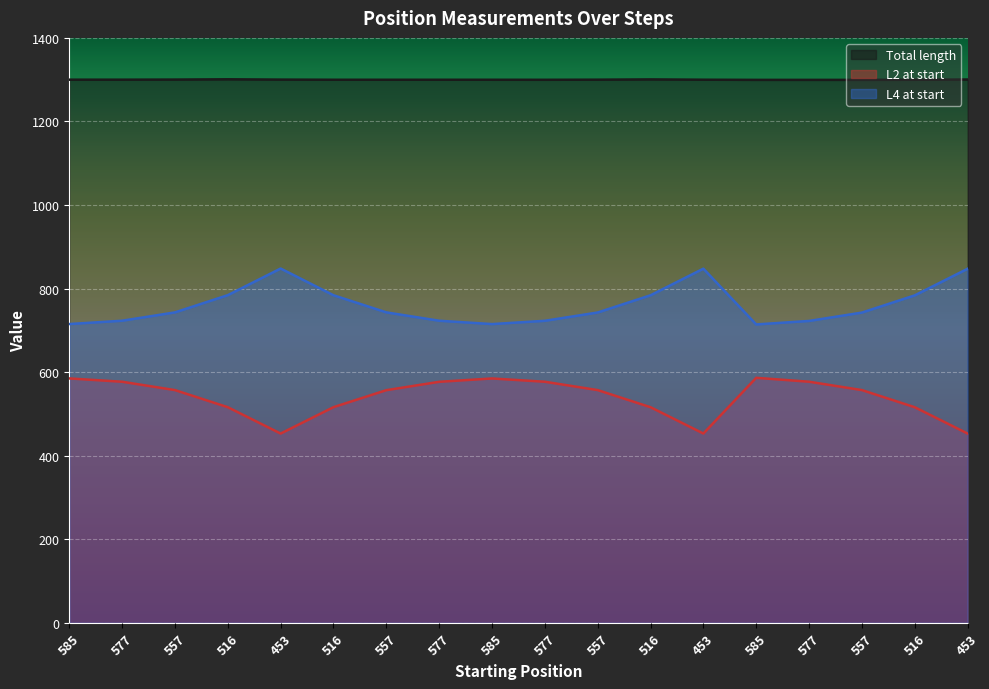

Reading left to right, what are all the values shown in this chart?

Total length: 1300.0	1300.0	1300.2	1300.9	1300.2	1299.8	1299.8	1299.8	1299.8	1299.7	1300.0	1300.6	1299.9	1299.5	1299.5	1299.5	1299.7	1300.4
L2 at start: 584.9	577.0	557.0	516.0	452.9	516.1	556.8	576.8	584.8	577.0	557.0	516.0	453.0	586.4	577.0	557.0	516.0	453.0
L4 at start: 715.1	723.0	743.0	784.2	848.0	784.0	743.0	723.0	715.0	722.8	742.7	784.0	847.6	714.1	722.5	742.5	783.7	847.4